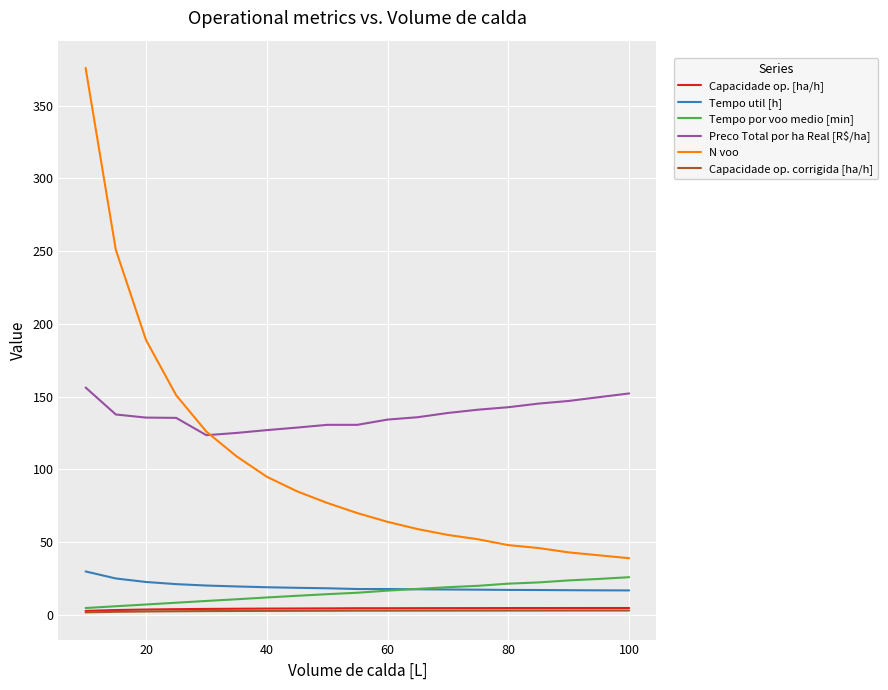

What is the lowest value of the Tempo util [h] series?

16.9